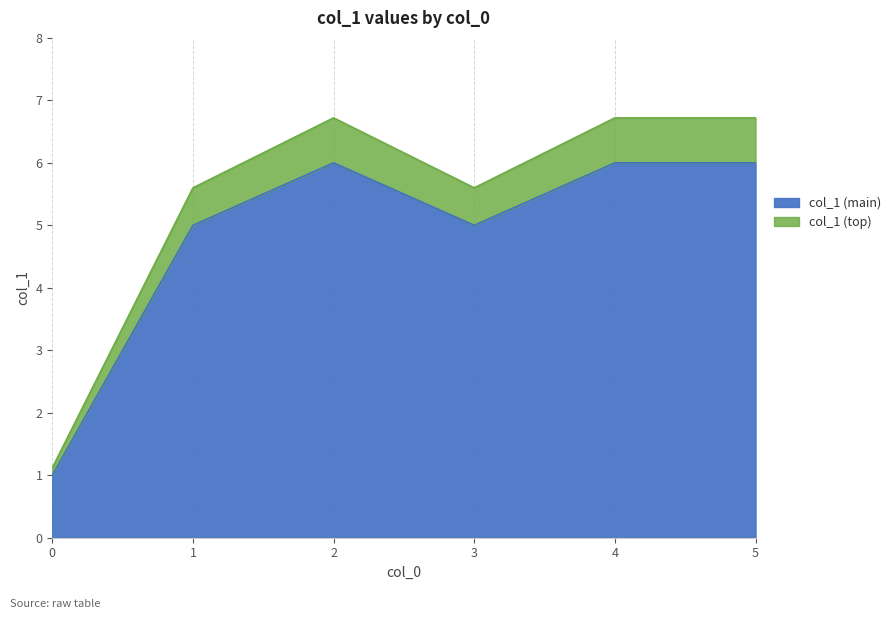

What is the minimum value shown in the chart?

1